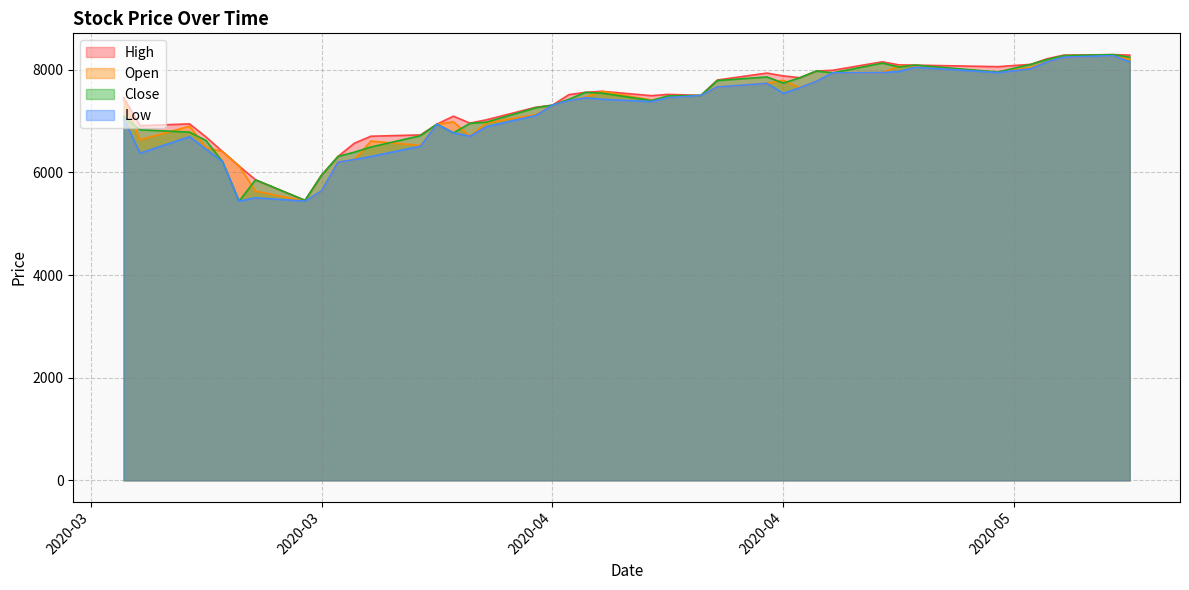

True or false: Low has more than 0 points higher than both neighbors.

True